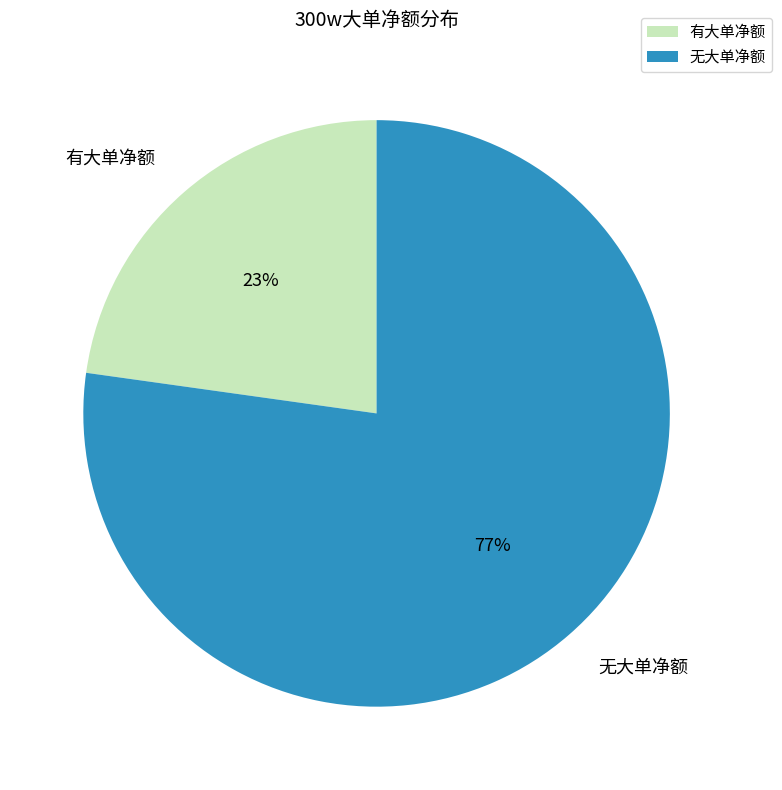

Rank the categories by value from lowest to highest.

有大单净额, 无大单净额